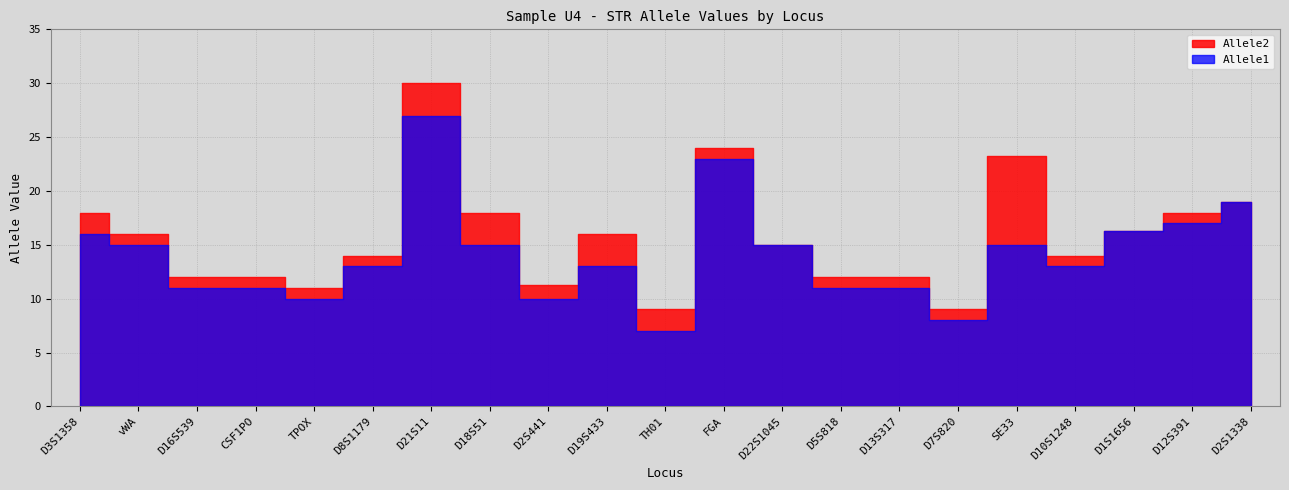

At which category does Allele2 reach its first local peak?

D21S11